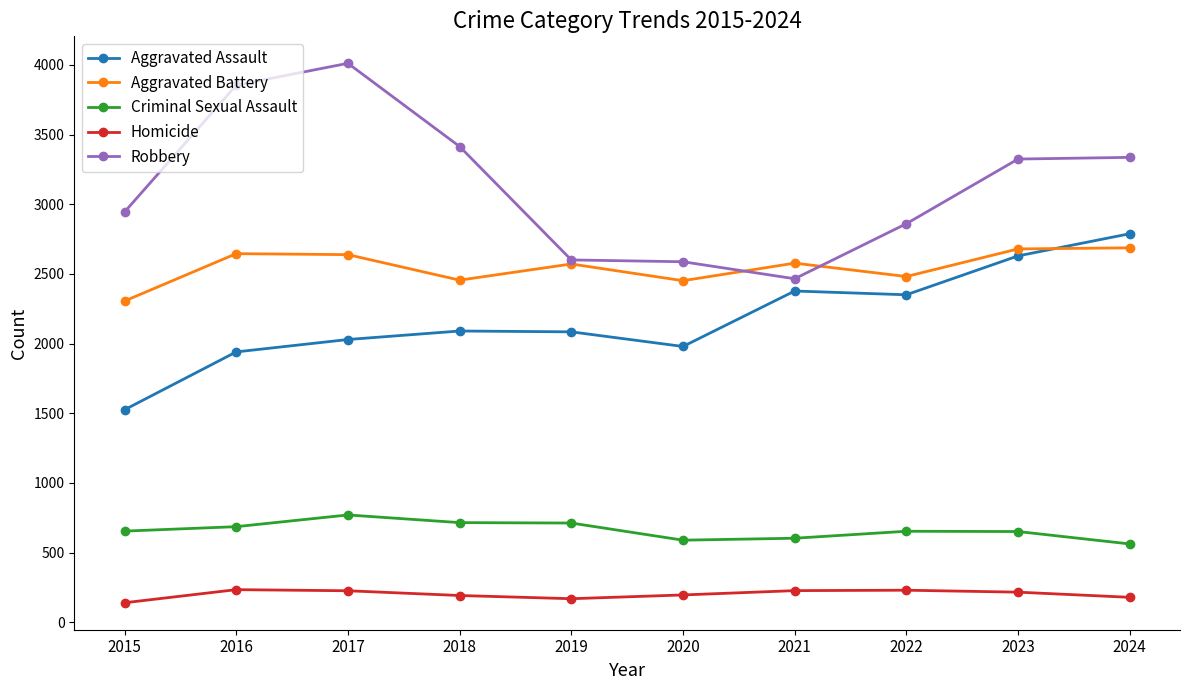

Rank the series at 2020 from highest to lowest value.

Robbery, Aggravated Battery, Aggravated Assault, Criminal Sexual Assault, Homicide